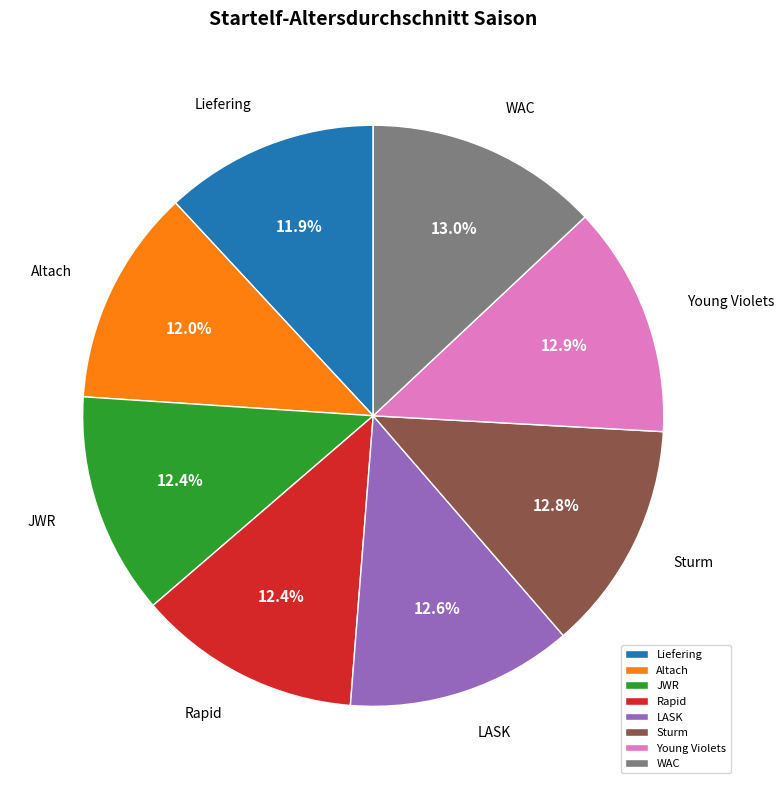

What is the ratio of the value at Rapid to the value at Altach?

1.0